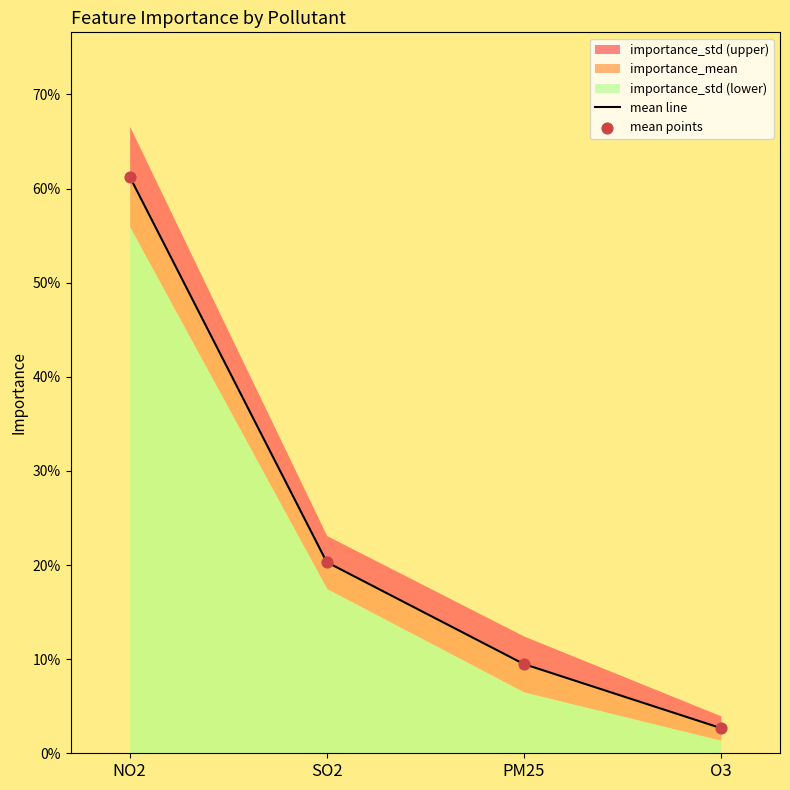

At which category is the sum across all series the highest?

NO2